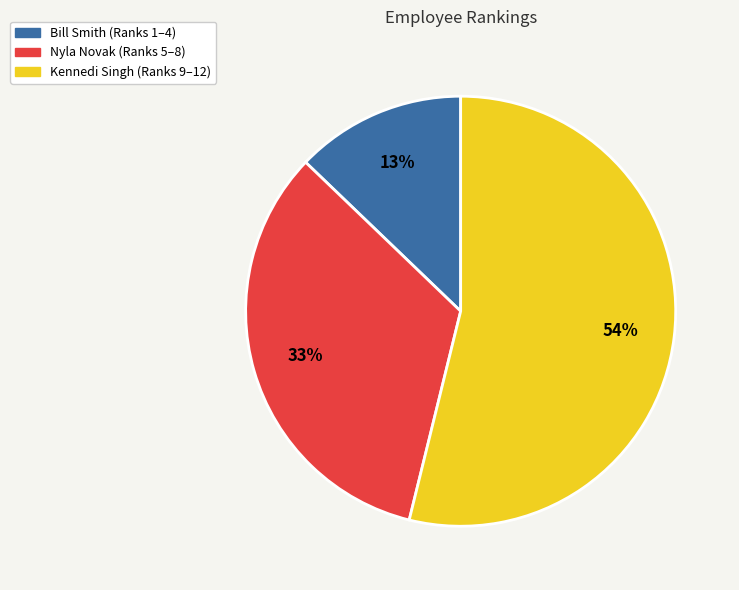

Does any single category account for the majority?

Yes